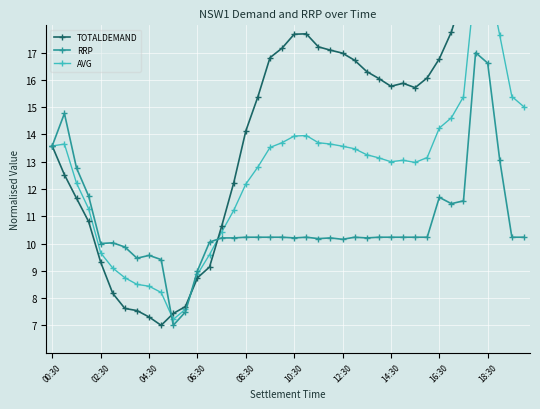

Is the value of AVG at 19 greater than the value of TOTALDEMAND at 33?

No